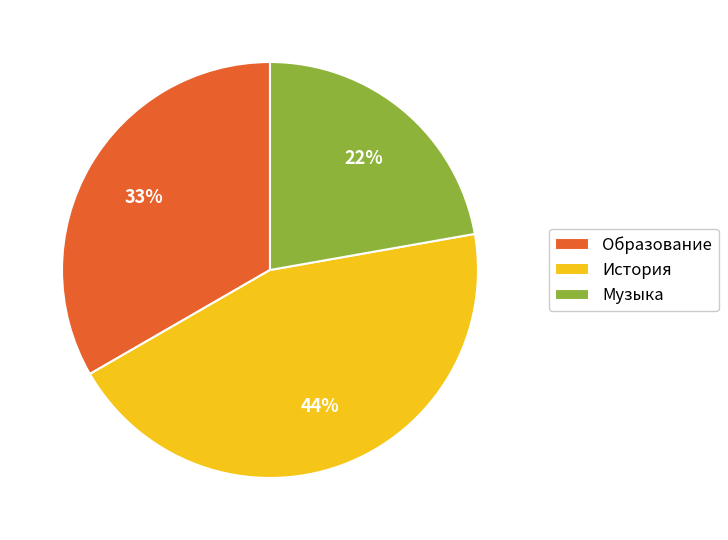

To the nearest percent, what is the average slice percentage?

33%